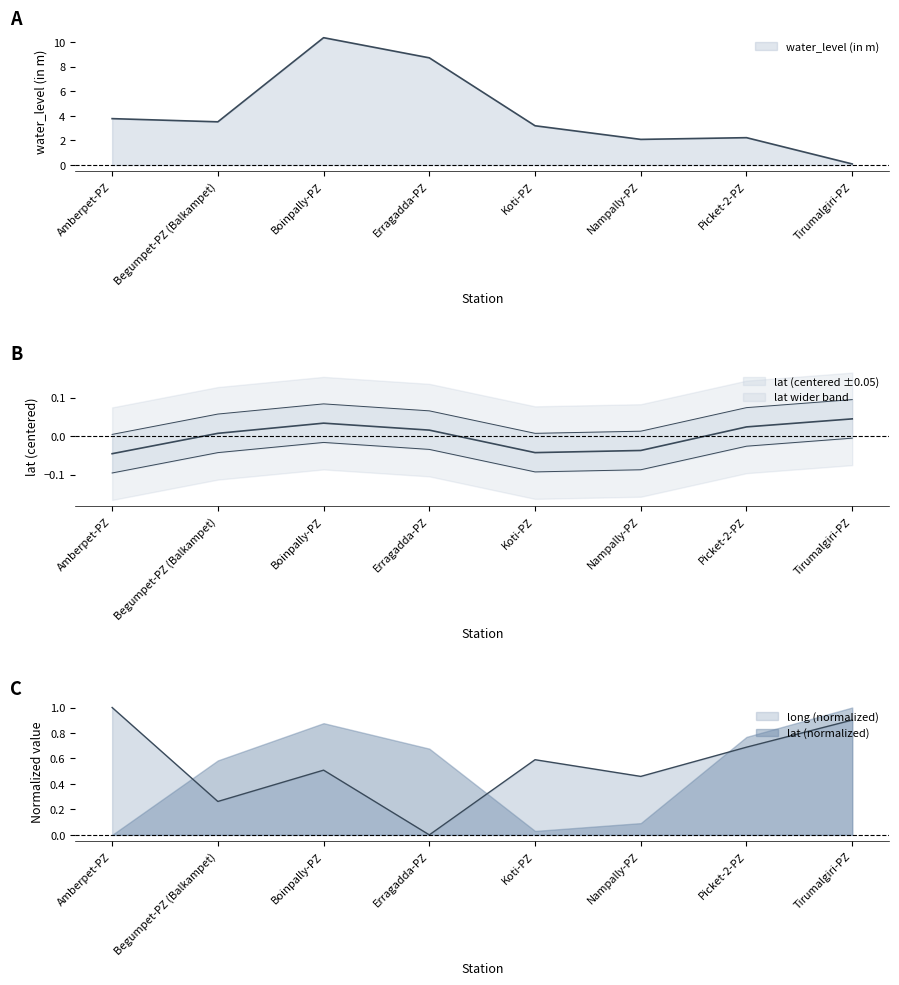

Where do long and lat first cross each other?

Boinpally-PZ and Erragadda-PZ